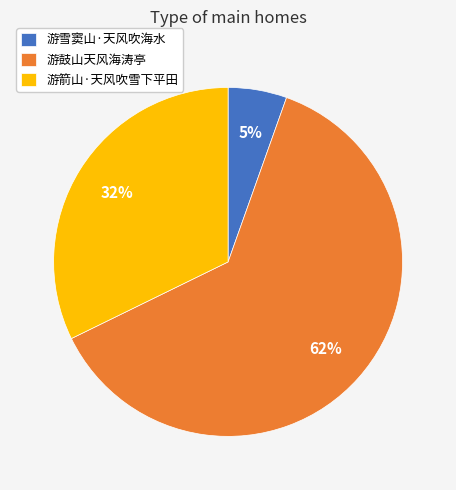

The 游箭山·天风吹雪下平田 slice represents 32% of the pie. True or false?

True